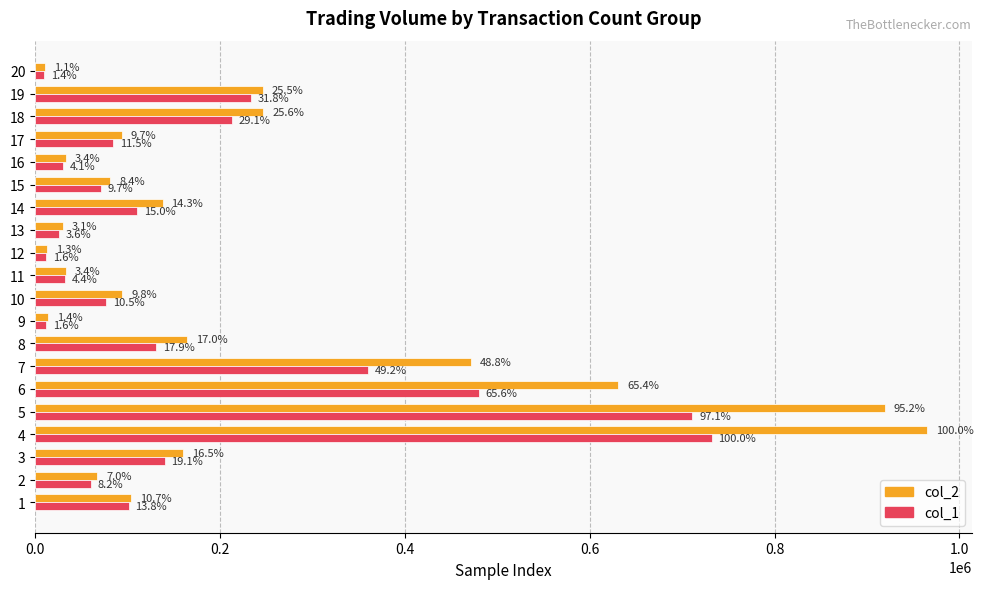

Reading left to right, transcribe all the data shown in this chart.

col_2: 103450	67200	159700	965120	919240	630870	471200	164010	13920	94230	33140	12580	29970	137800	81340	33000	93460	246900	246480	10400
col_1: 101000	60000	140000	732000	711000	480000	360000	131000	12000	77000	32000	12000	26000	110000	71000	30000	84000	213000	233000	10000